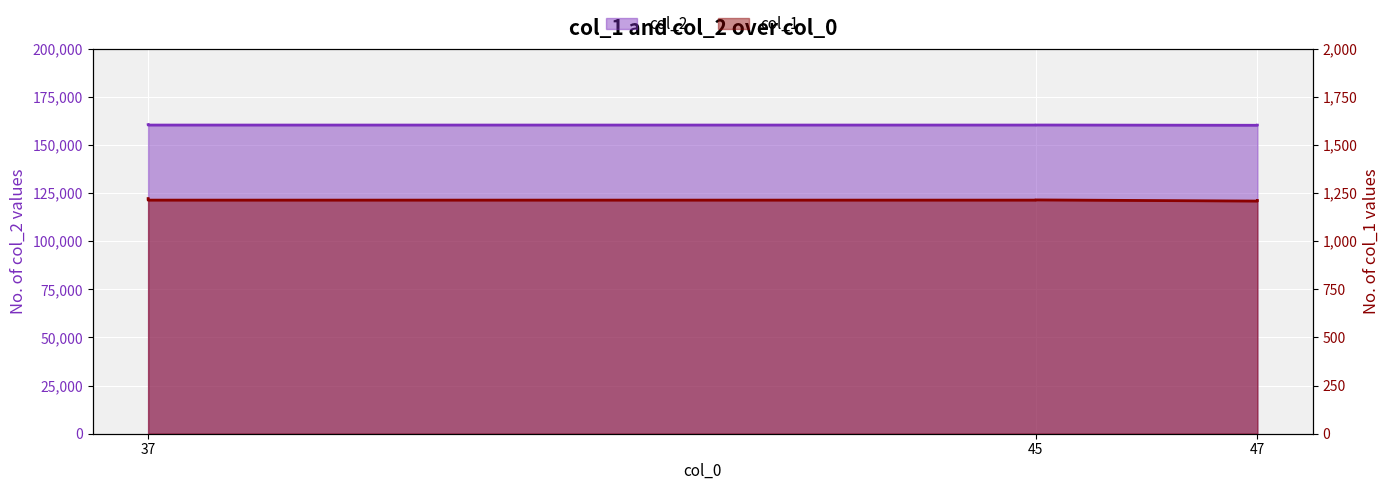

Rank the series by their maximum value, from lowest to highest.

col_1, col_2